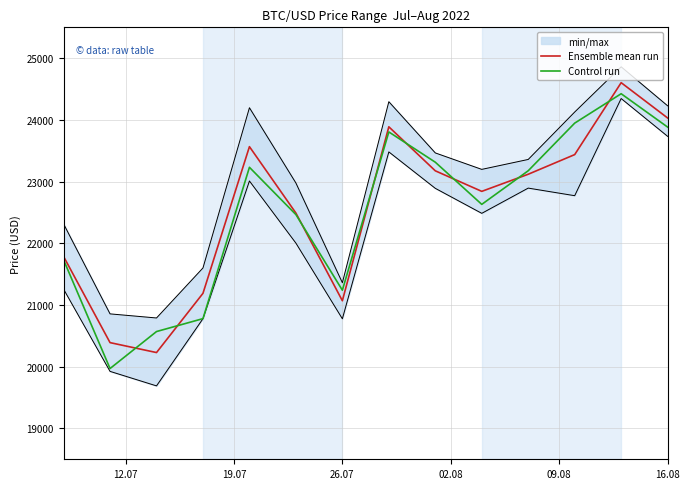

What is the lowest value of the Ensemble mean run series?

20229.6